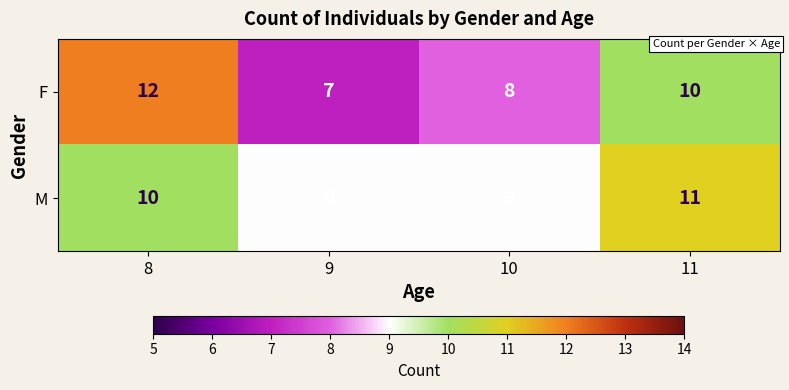

Reading left to right, extract all data points from this chart.

F: 8=12	9=7	10=8	11=10
M: 8=10	9=9	10=9	11=11